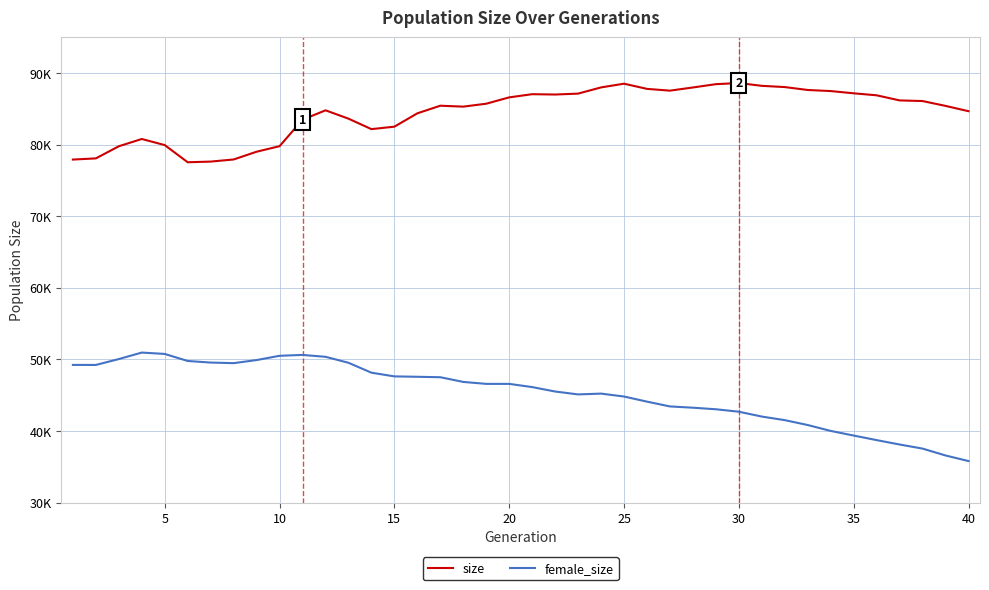

Does the chart have visible grid lines?

Yes